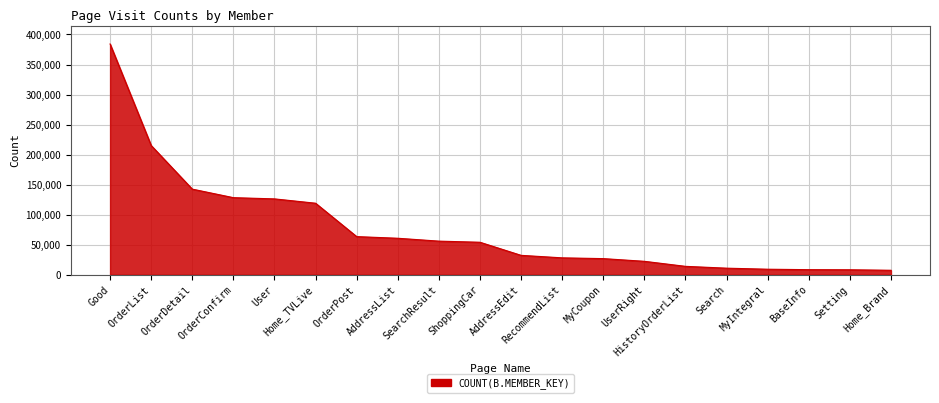

Where does the data first go above 54107?

Good